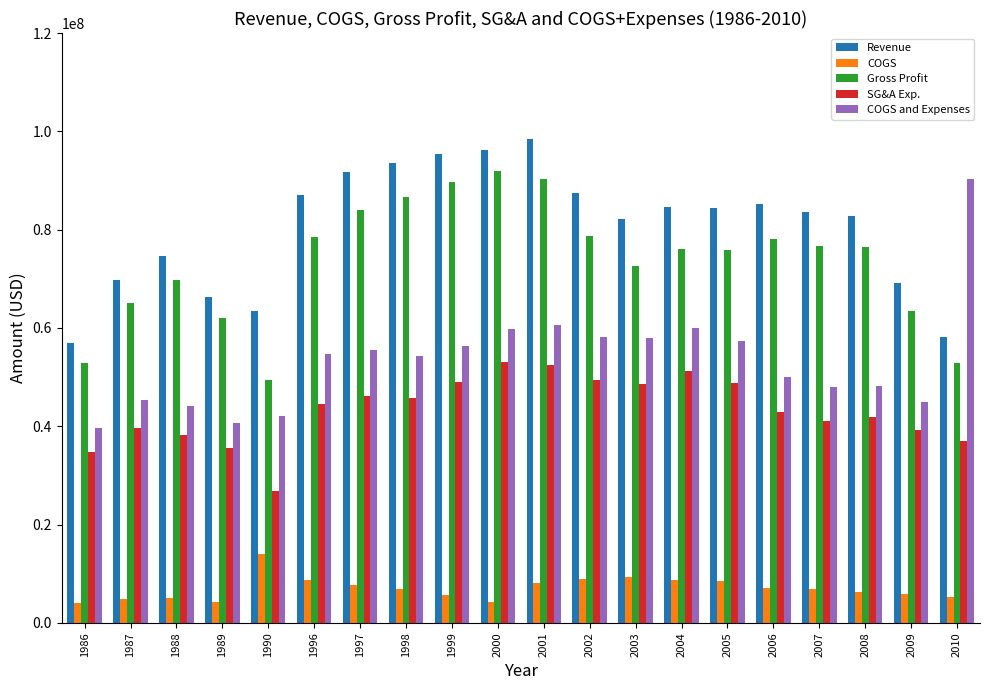

Between 1986 and 1988, which series saw the biggest shift?

Revenue